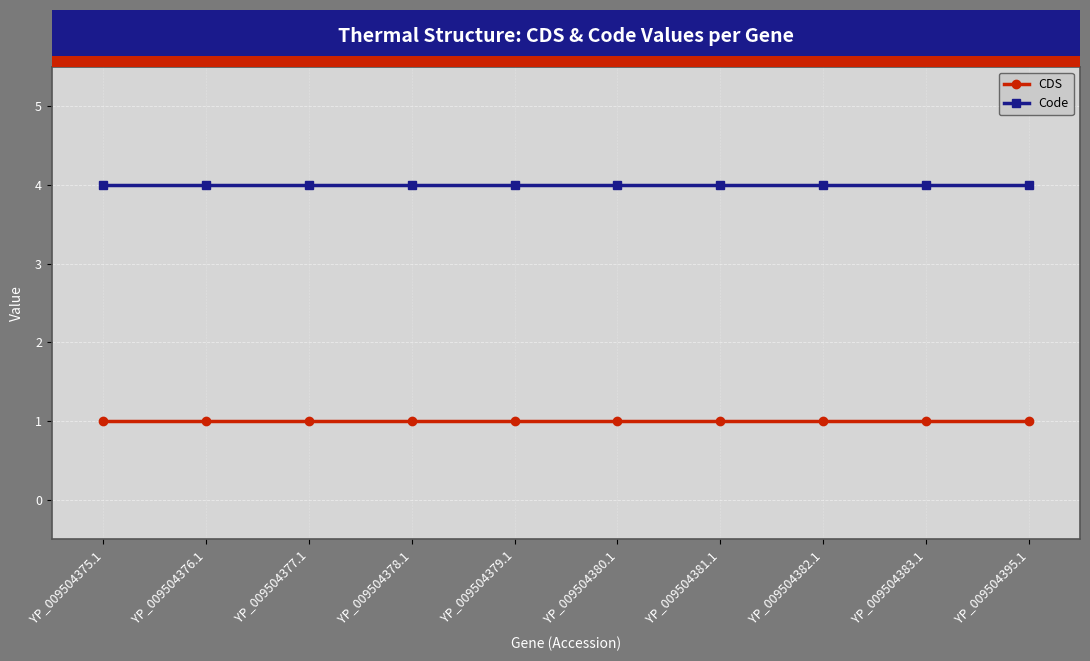

What is the sum of all CDS values?

10